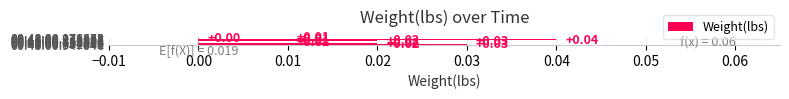

How many values are between 0 and 1?

10